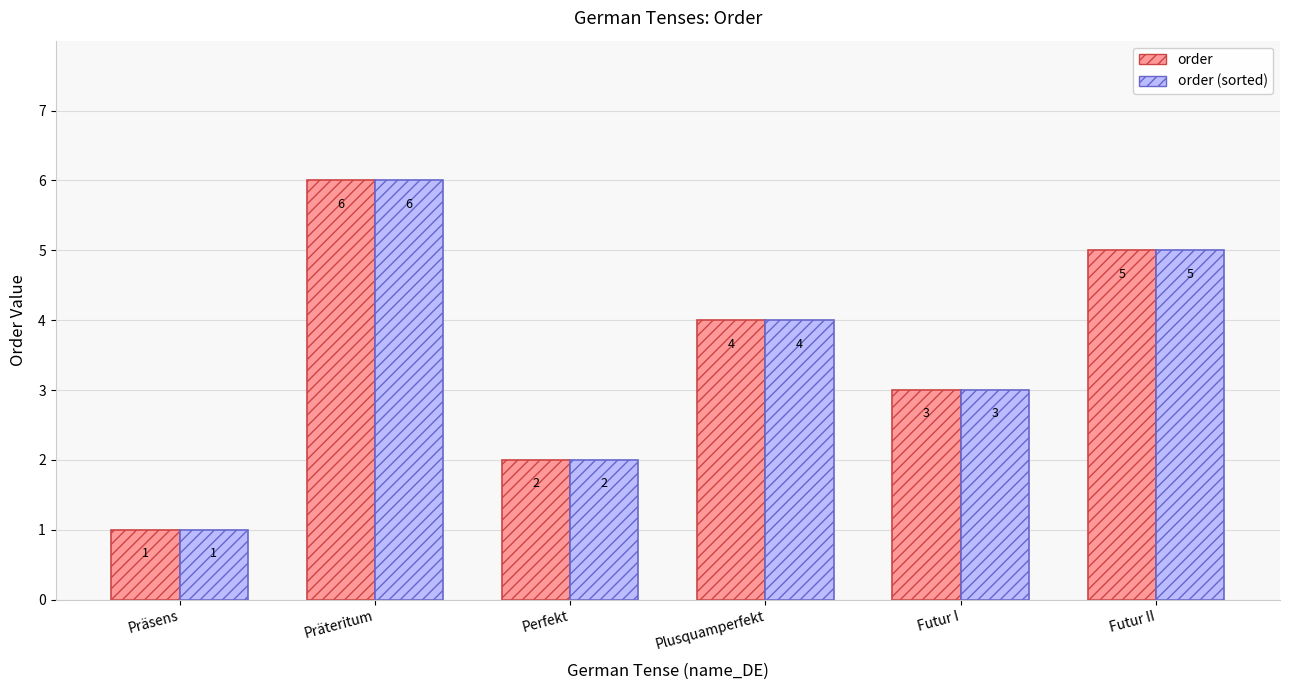

How many bars are there in each group?

2